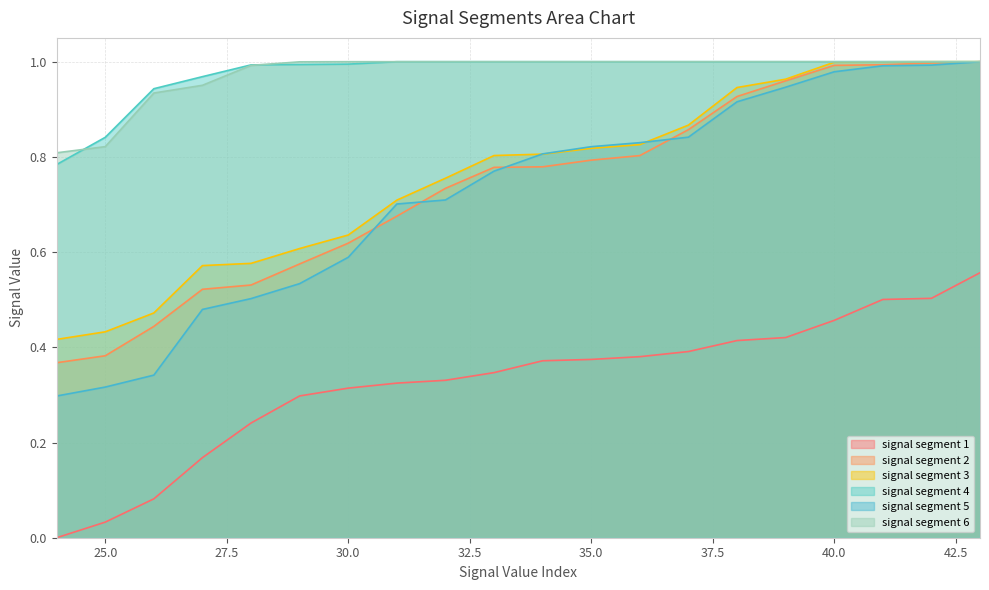

What value does the signal segment 6 series have at 39?

1.0